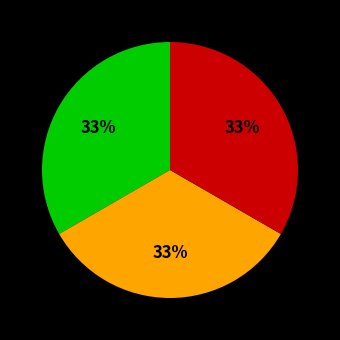

How many slices are in this pie chart?

3